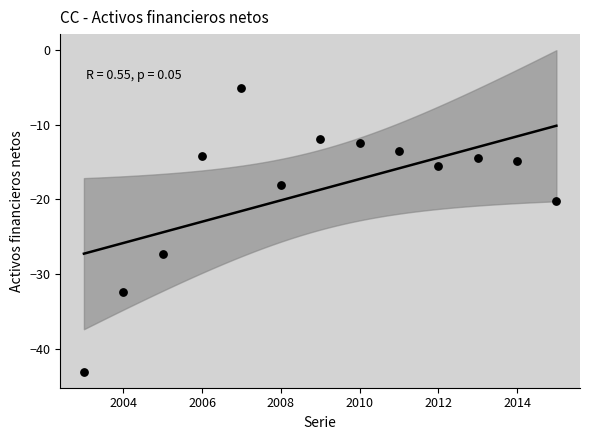

What is the range of Y values (max minus min)?

38.0